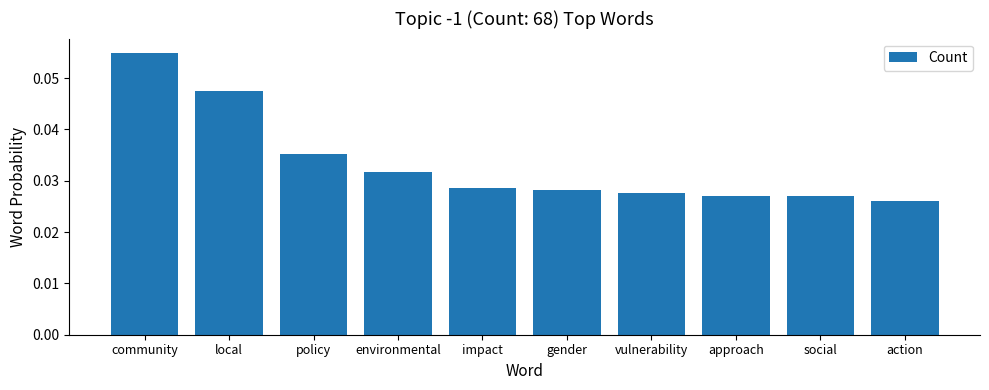

What is the label of the 7th bar from the left?

vulnerability